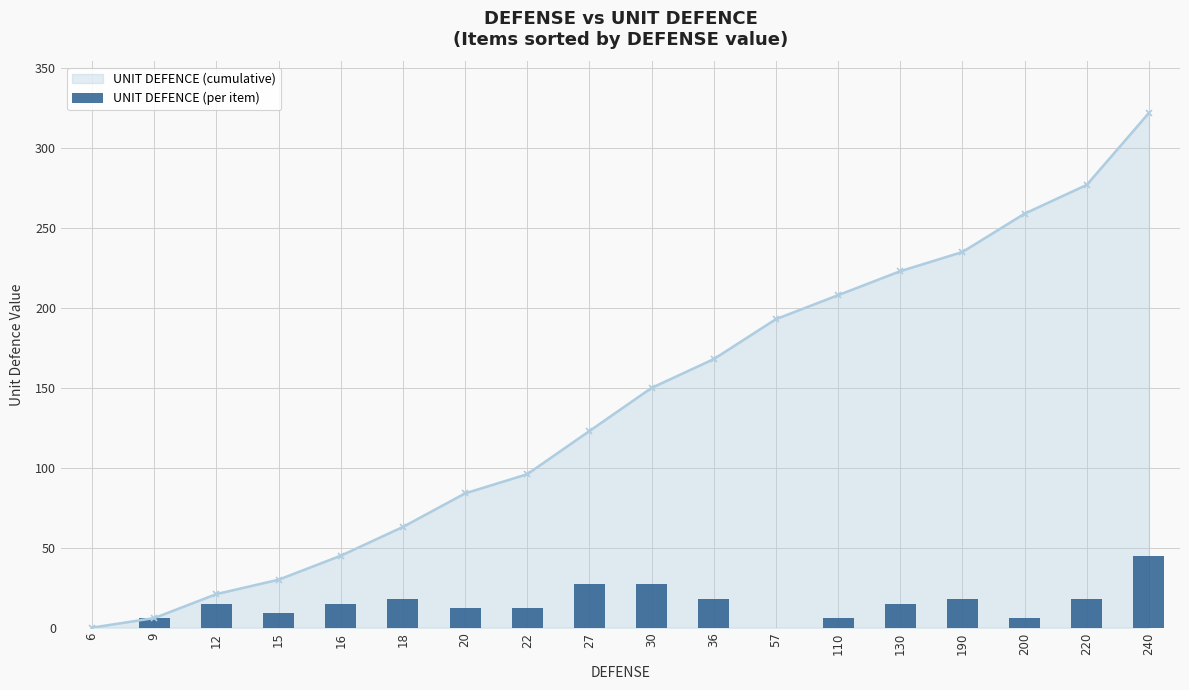

How many values are above zero?

16